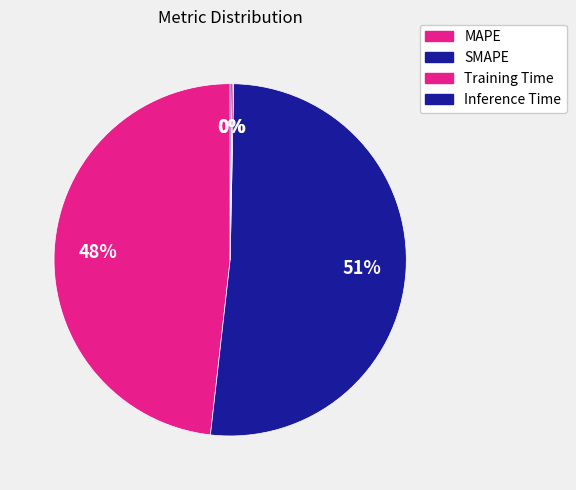

True or false: MAPE accounts for 59% of the total.

False